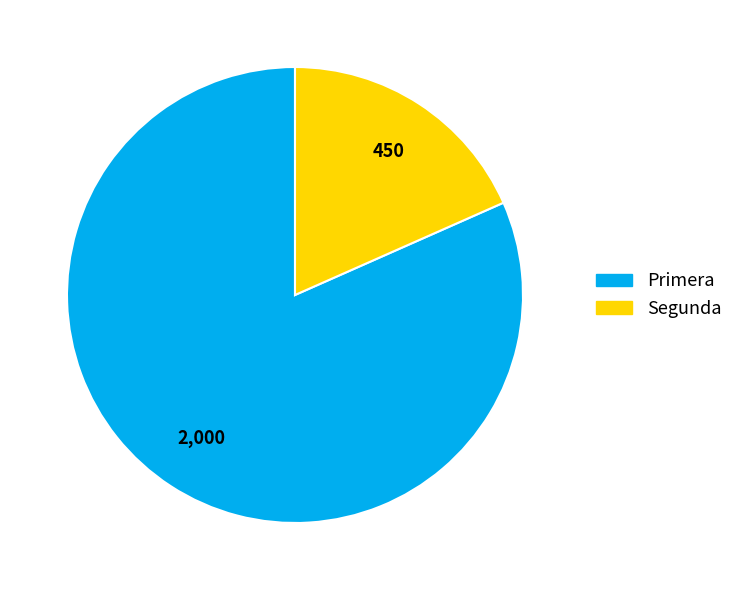

Which category has the smallest portion of the pie?

Segunda